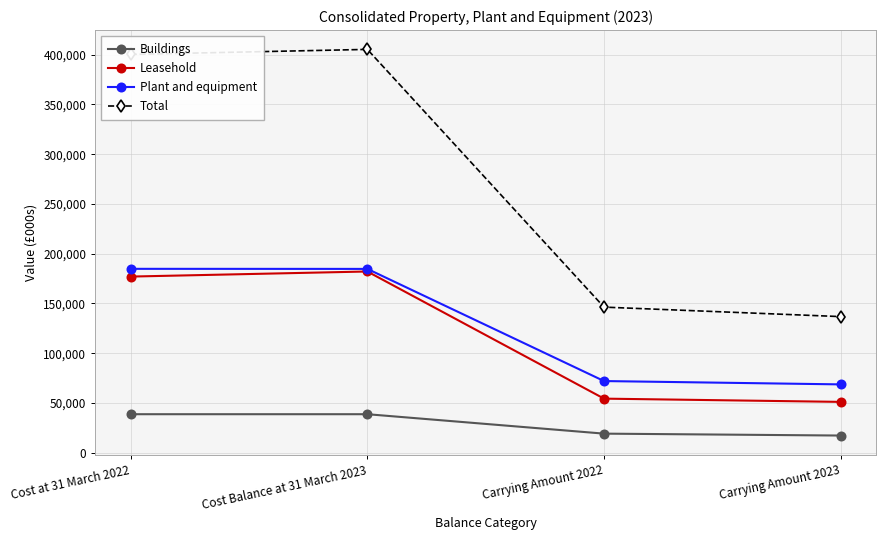

What is the difference between the highest and lowest values at Carrying Amount 2022?

127202